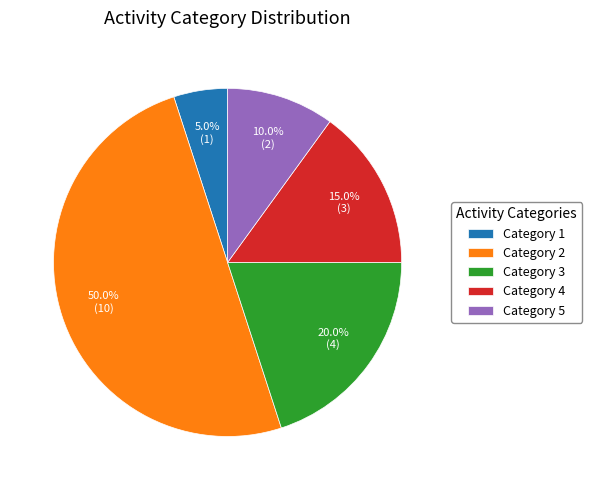

What is the largest slice in the pie chart?

Category 2